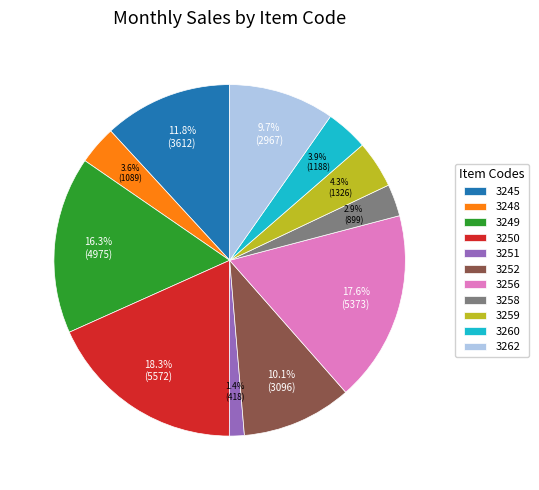

What is the smallest slice in the pie chart?

3251